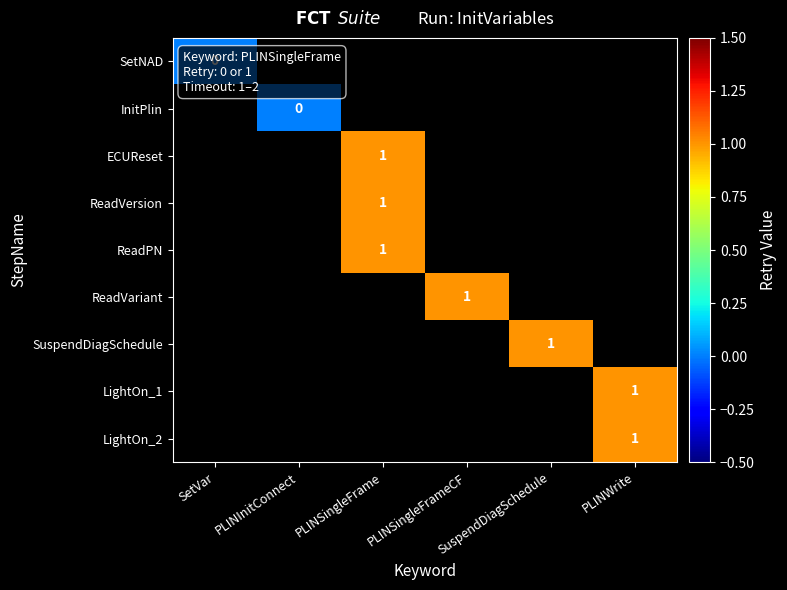

Is it true that SuspendDiagSchedule equals 1 at SuspendDiagSchedule?

True